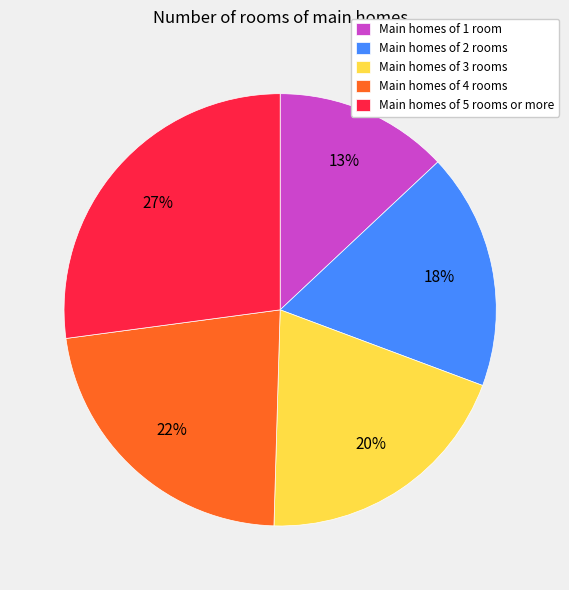

Does Main homes of 4 rooms represent more than half of the total?

No